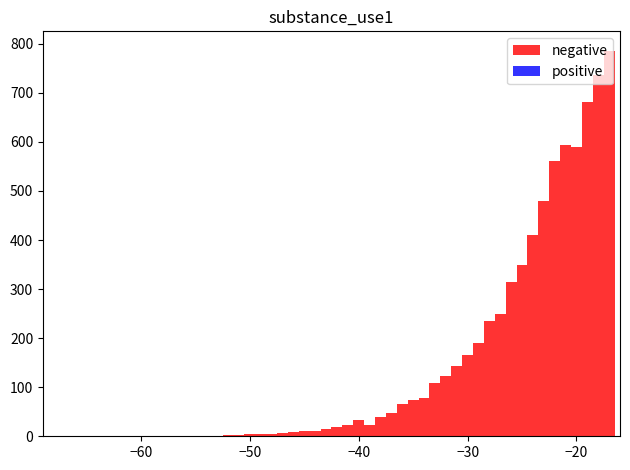

Read against the x-axis, roughly where is the centre of the tallest bar?

-17